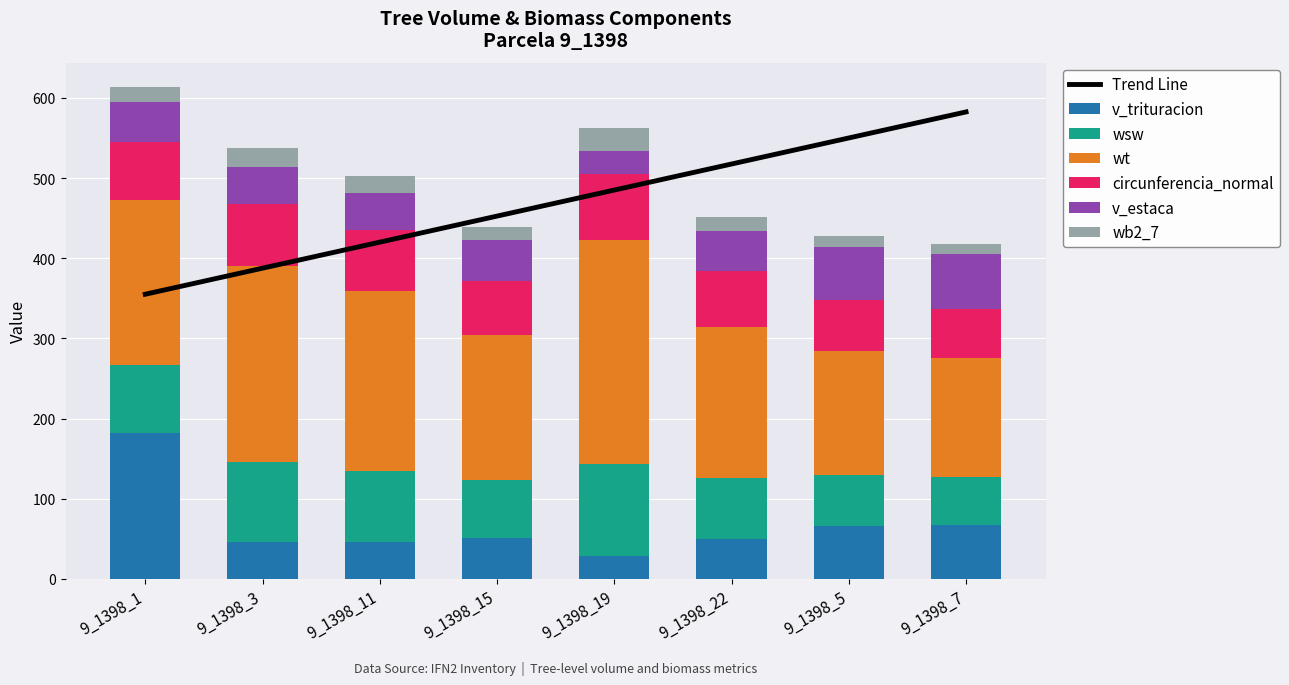

Which has a higher value, 9_1398_5 or 9_1398_19?

9_1398_5